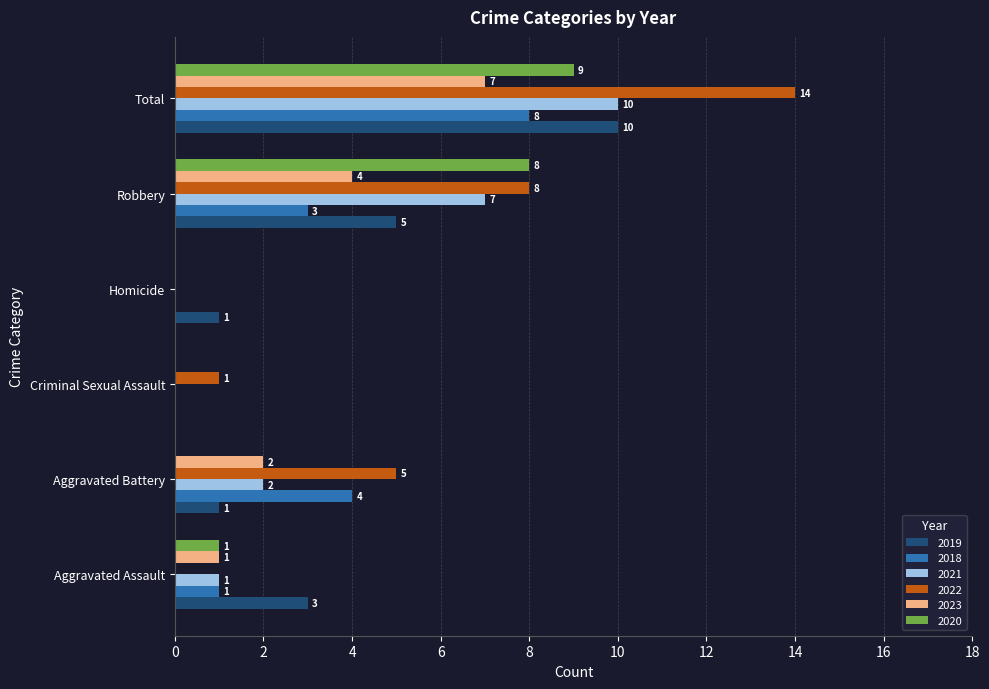

The 2022 series shows 1 at Criminal Sexual Assault. True or false?

True